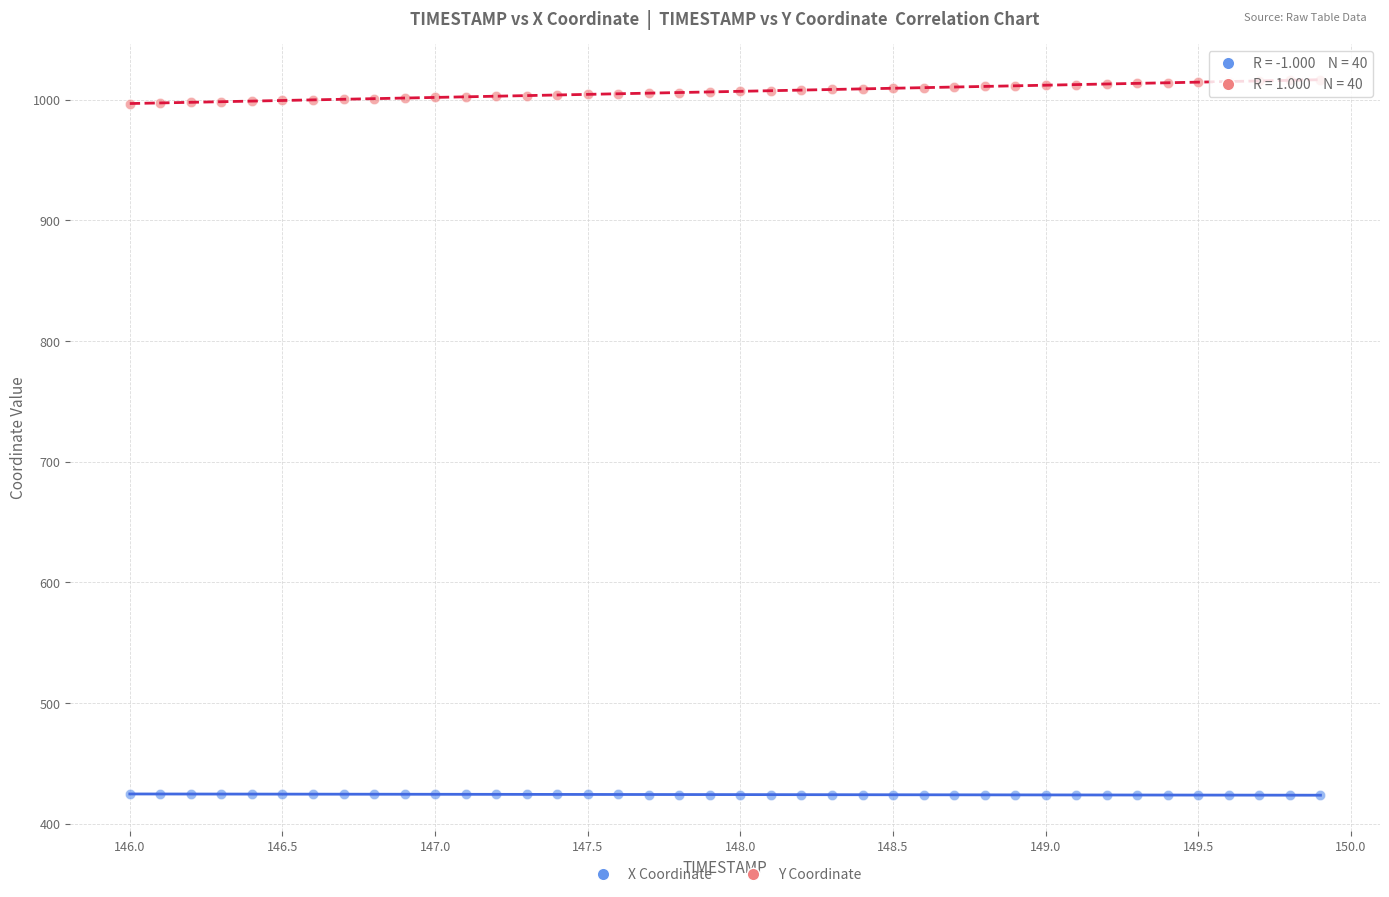

What are all the series names shown in the legend?

X Coordinate, Y Coordinate